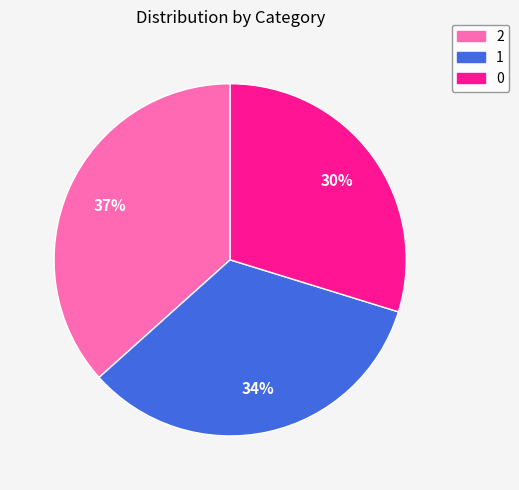

How many segments does this pie chart have?

3